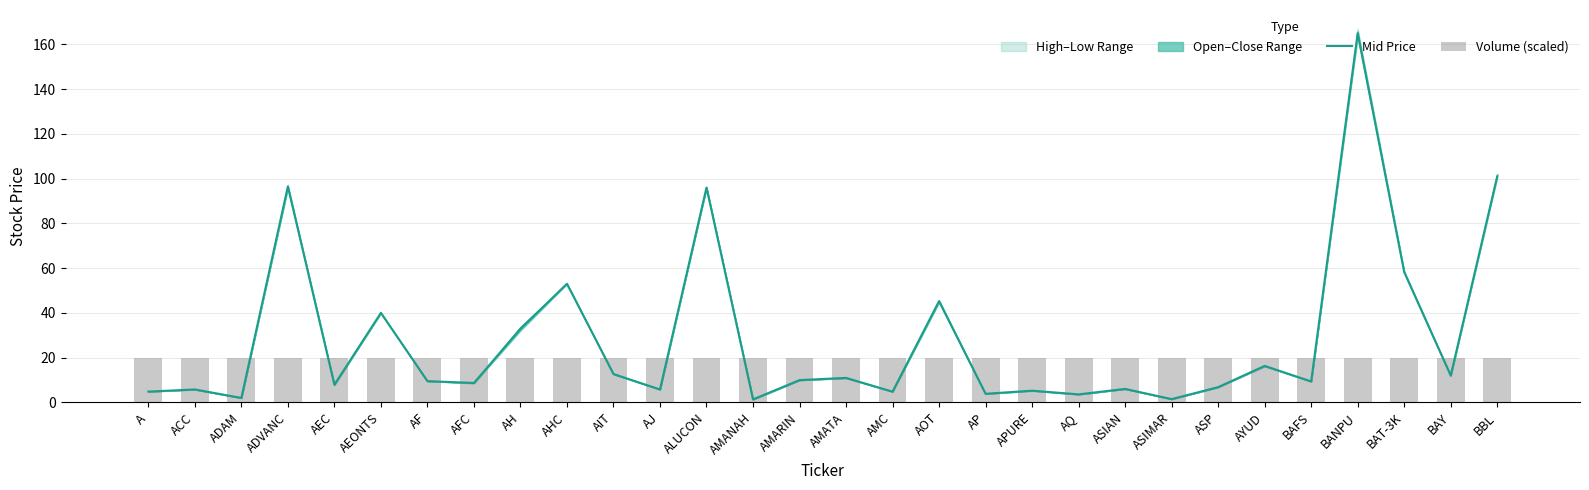

What value does the Mid Price series have at ALUCON?

96.0